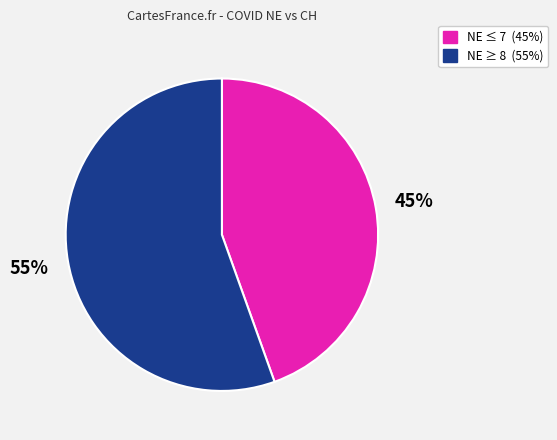

To the nearest percent, what is the average slice percentage?

50%